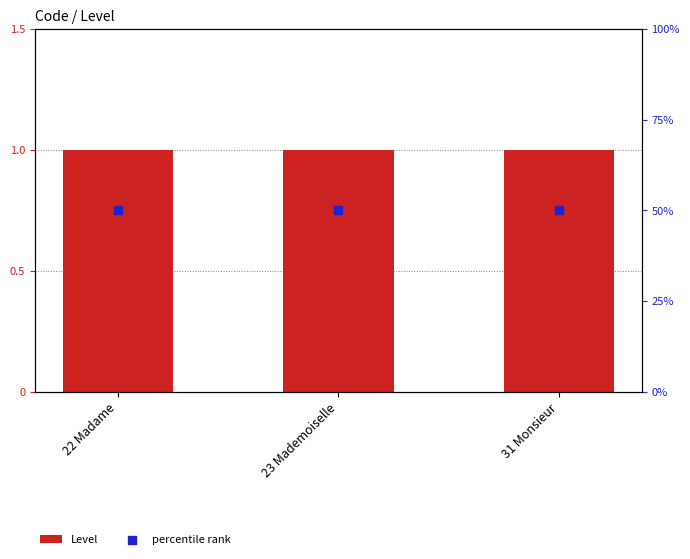

What are all the series names shown in the legend?

Level, percentile rank